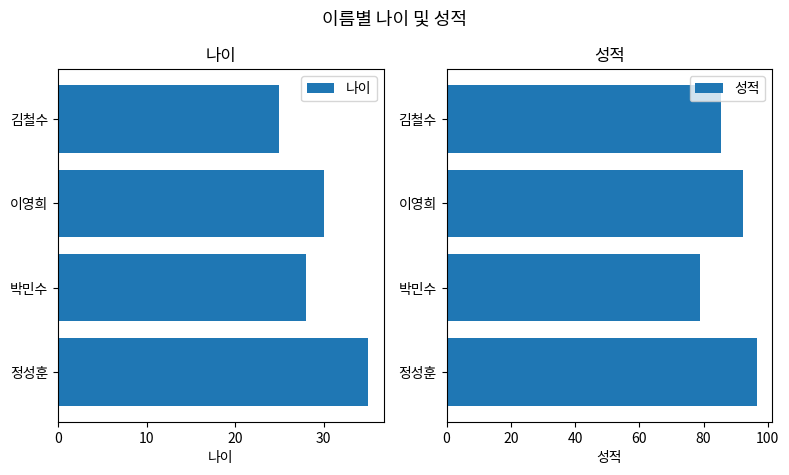

Where is 성적 nearest to the value 87?

김철수